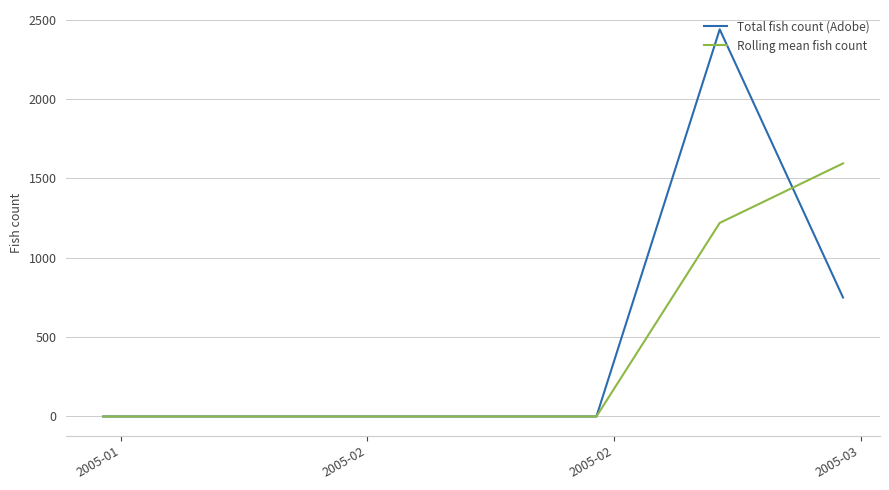

Reading left to right, what are all the values shown in this chart?

Total fish count (Adobe): 0	0	0	0	2440	750
Rolling mean fish count: 0	0	0	0	1220	1595